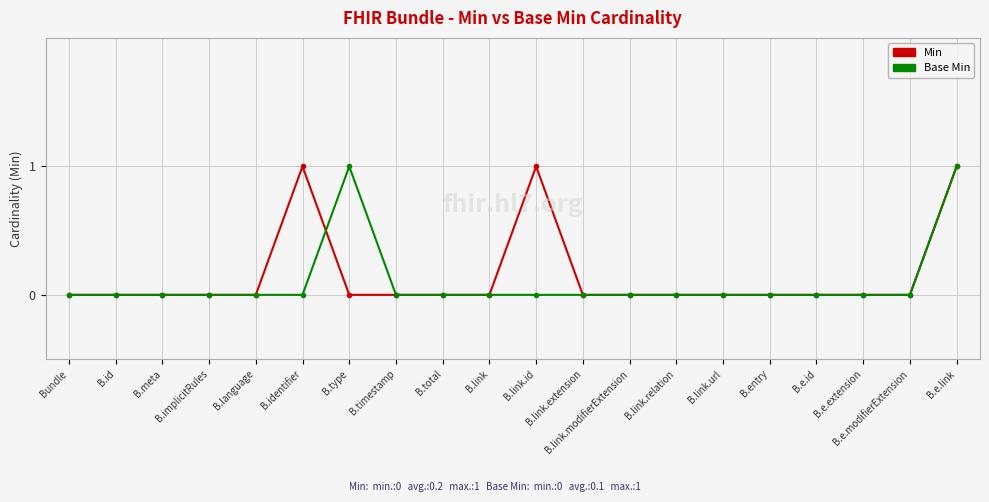

At which category is the sum across all series the highest?

B.e.link